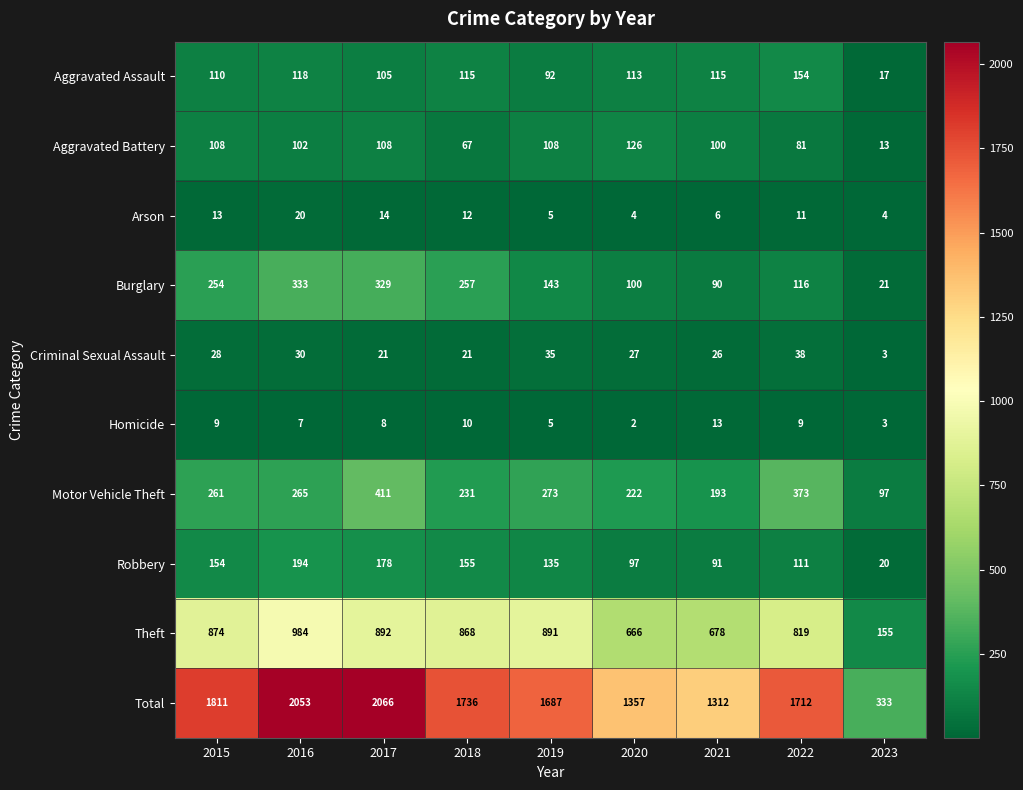

True or false: Motor Vehicle Theft has a value of 278 at 2021.

False